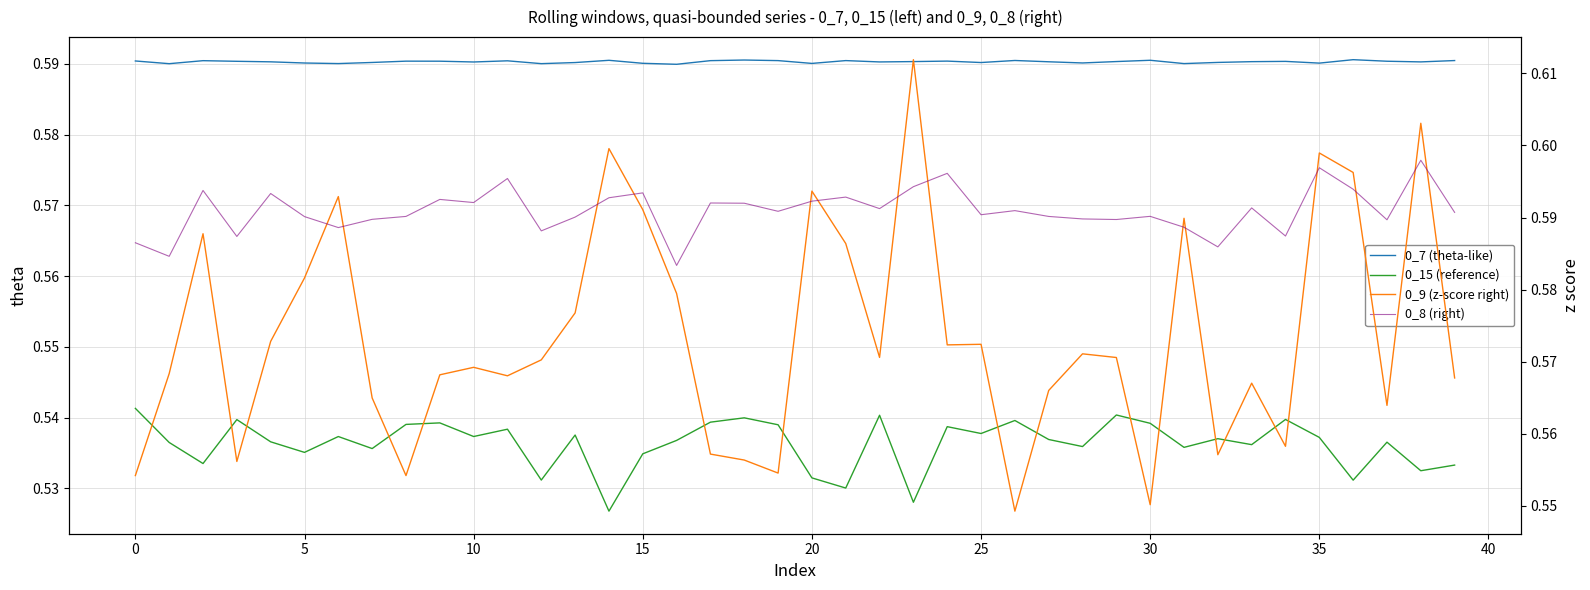

True or false: 0_9 (z-score right) and 0_7 (theta-like) cross at least once.

True